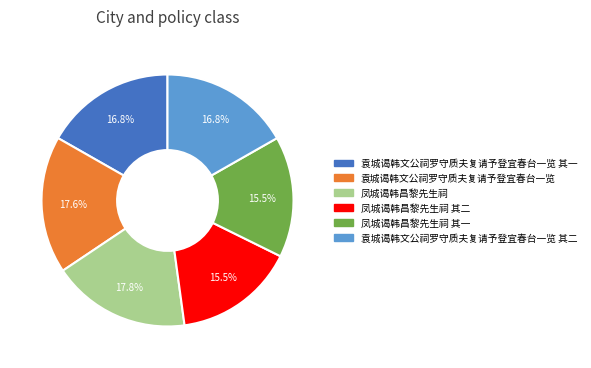

Is there any slice that represents more than half of the pie?

No